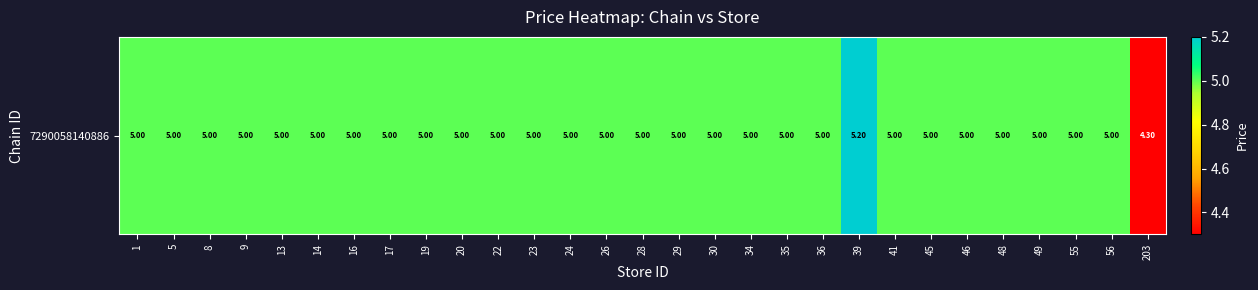

Reading left to right, what are all the values shown in this chart?

1=5.0	5=5.0	8=5.0	9=5.0	13=5.0	14=5.0	16=5.0	17=5.0	19=5.0	20=5.0	22=5.0	23=5.0	24=5.0	26=5.0	28=5.0	29=5.0	30=5.0	34=5.0	35=5.0	36=5.0	39=5.2	41=5.0	45=5.0	46=5.0	48=5.0	49=5.0	55=5.0	56=5.0	203=4.3